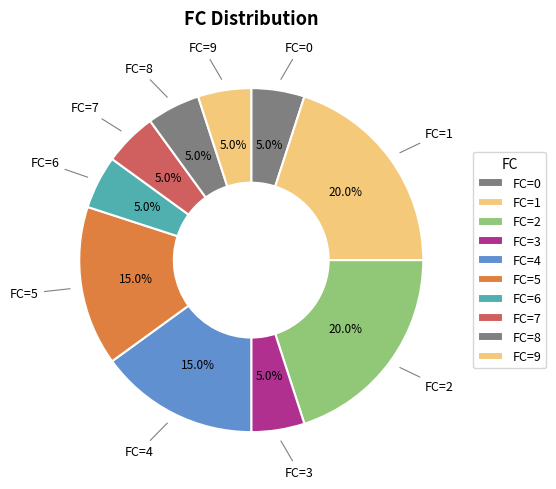

How much of the chart is everything except FC=1?

80.0%